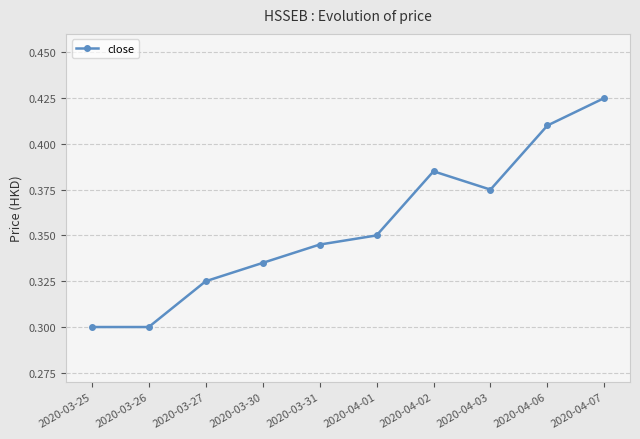

How many interior local peaks (higher than both neighbors) does the data have?

1